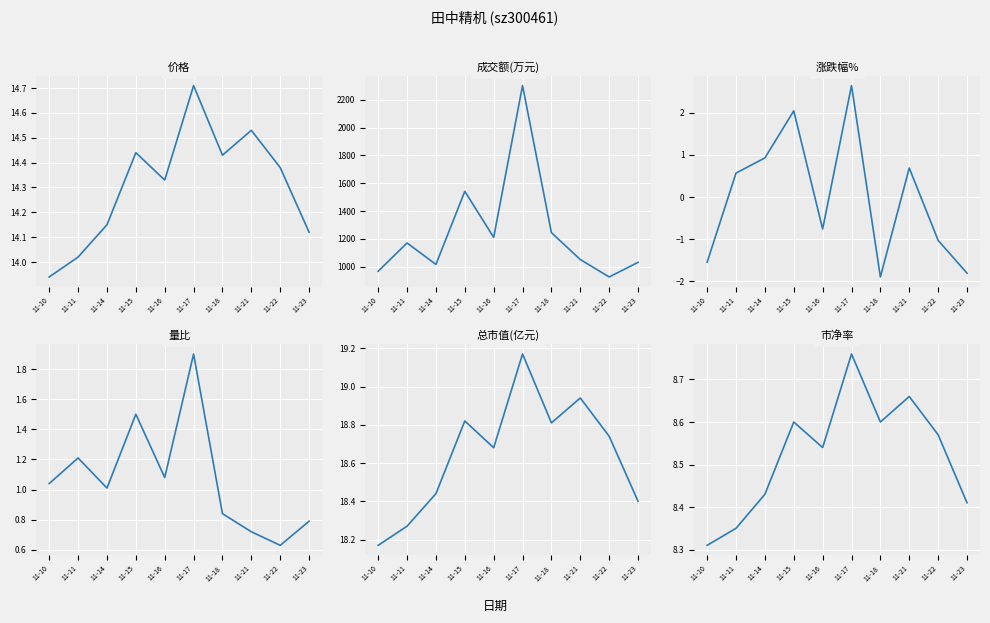

Which series has the largest range (max minus min)?

成交额(万元)